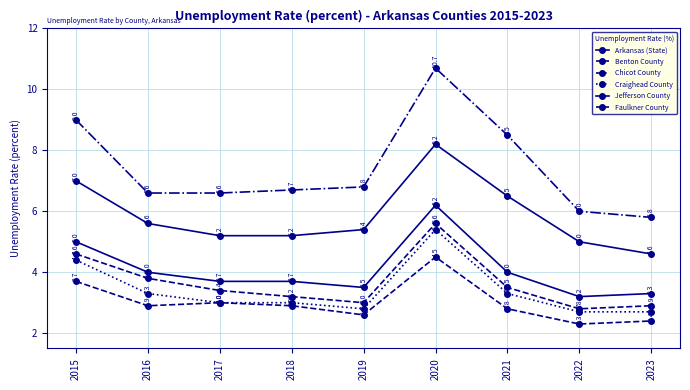

How many categories are shown in the chart?

9